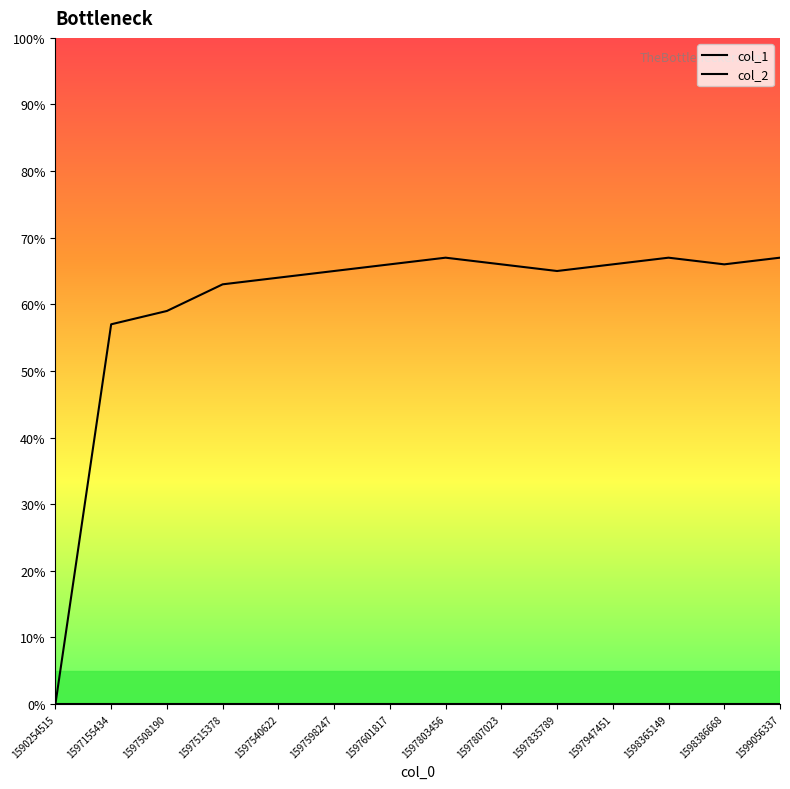

Is it true that col_1 equals 43 at 1597803456?

False